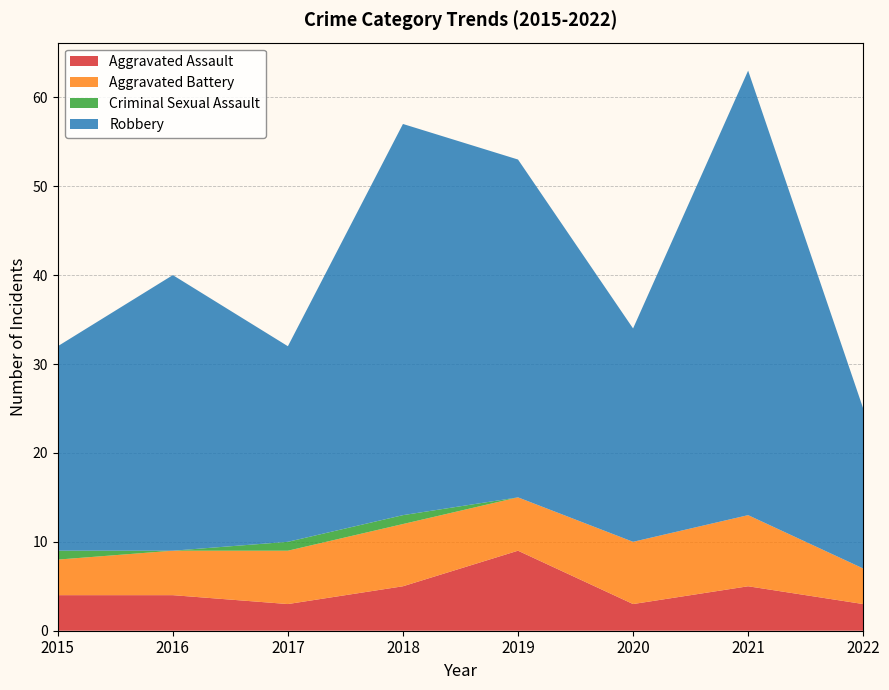

Reading right to left, transcribe all the data shown in this chart.

Aggravated Assault: 2022=3	2021=5	2020=3	2019=9	2018=5	2017=3	2016=4	2015=4
Aggravated Battery: 2022=4	2021=8	2020=7	2019=6	2018=7	2017=6	2016=5	2015=4
Criminal Sexual Assault: 2022=0	2021=0	2020=0	2019=0	2018=1	2017=1	2016=0	2015=1
Robbery: 2022=18	2021=50	2020=24	2019=38	2018=44	2017=22	2016=31	2015=23